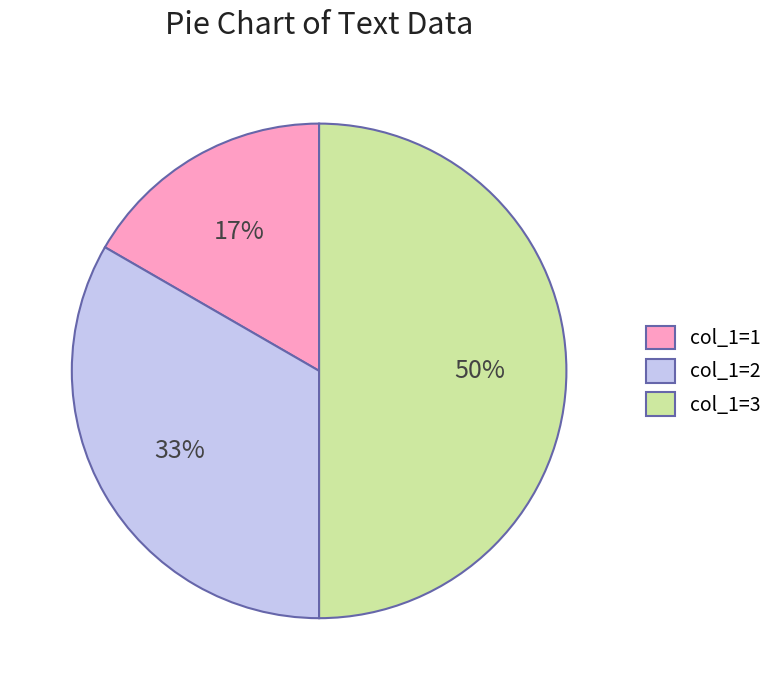

Approximately how many times larger is the value at col_1=3 compared to col_1=2?

1.5